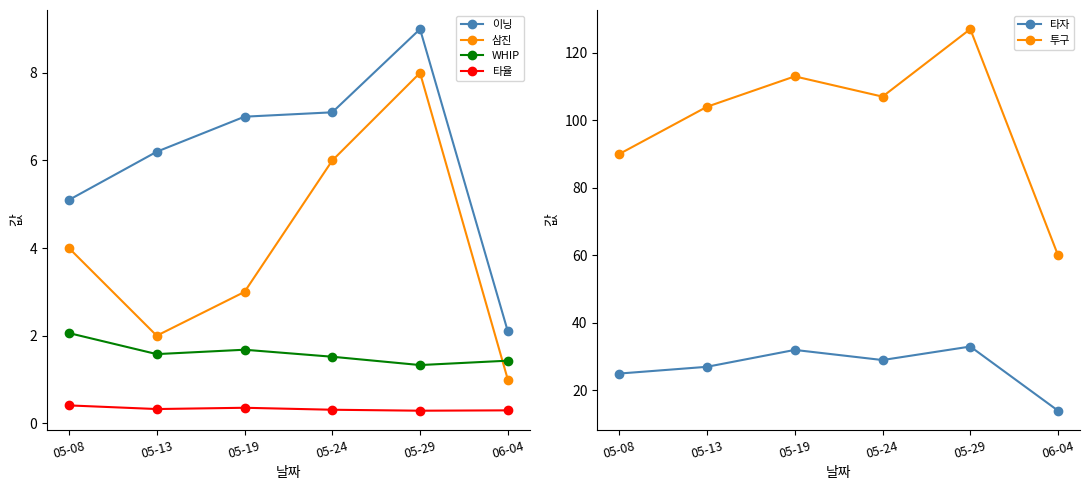

At 05-13, list the series in order from smallest to largest.

타율, WHIP, 삼진, 이닝, 타자, 투구